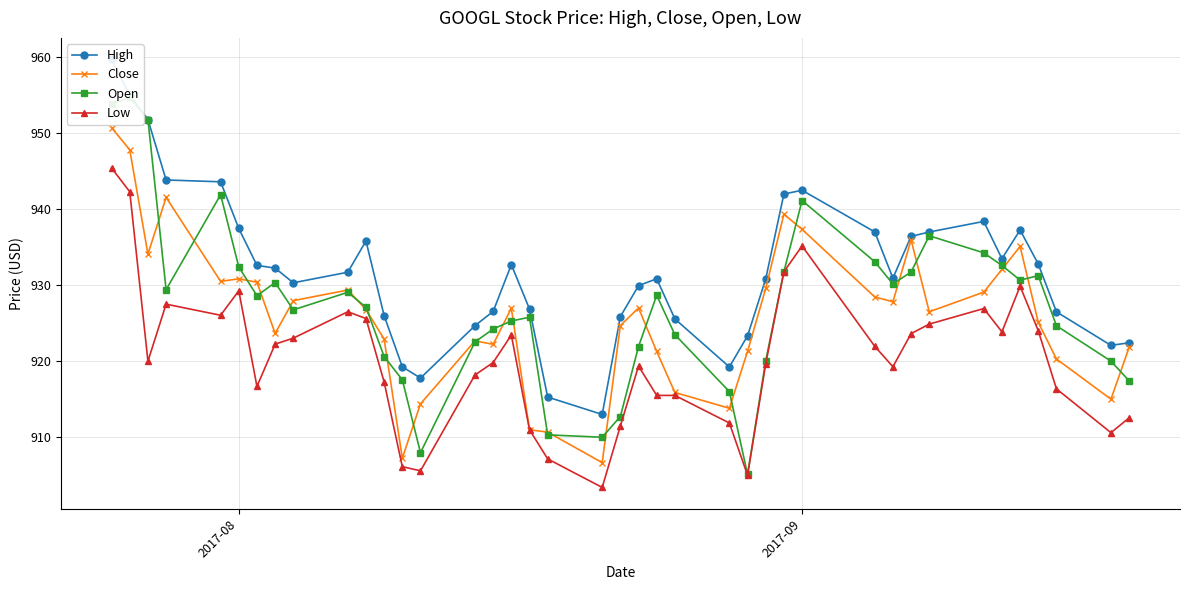

What is the value of the Close point at the 19th from the left?

910.7